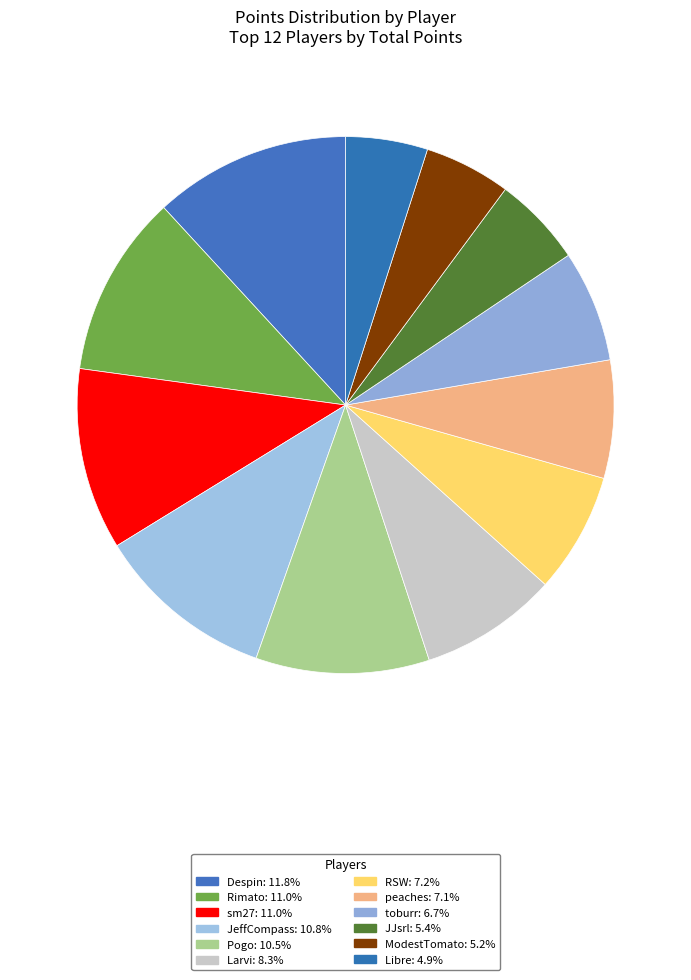

The Larvi slice represents 15% of the pie. True or false?

False